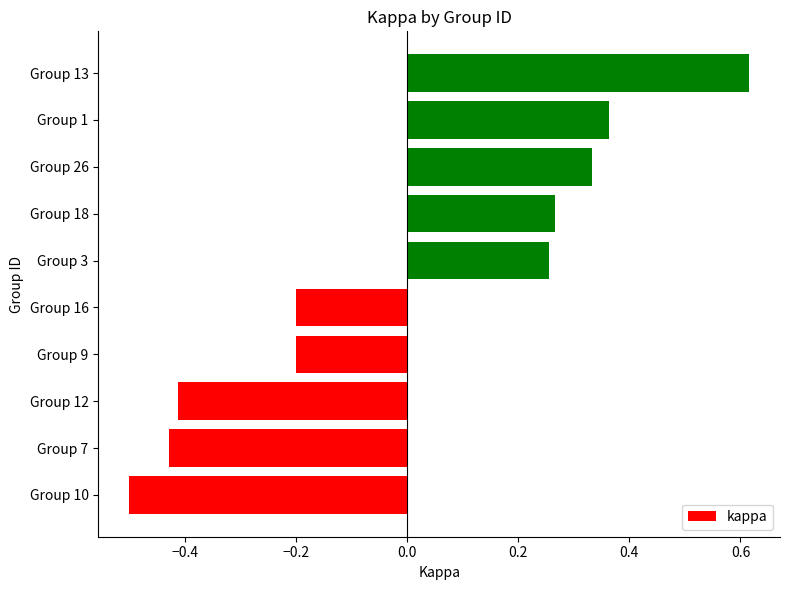

Is it true that the value at Group 7 is -0.4?

True